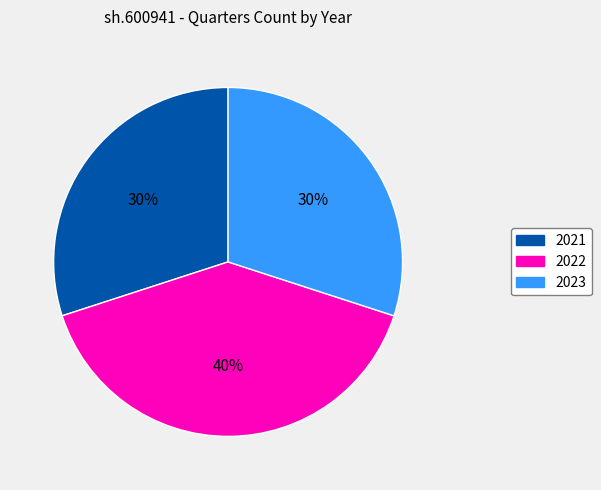

To the nearest percent, what portion does 2022 represent?

40%